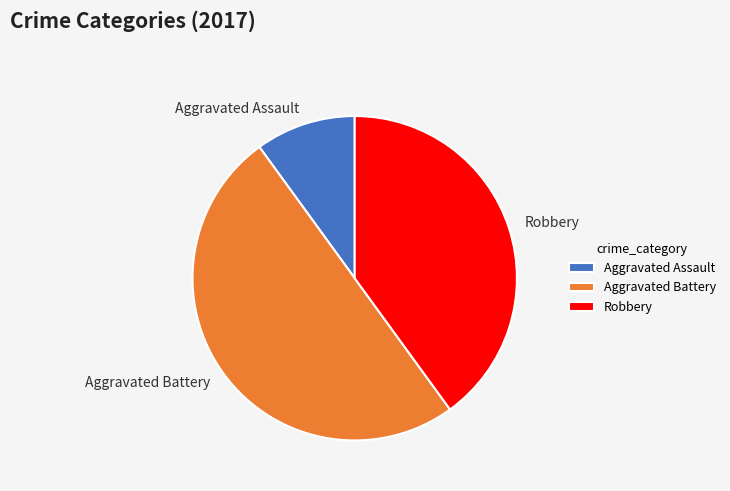

Which has a higher value, Aggravated Assault or Robbery?

Robbery